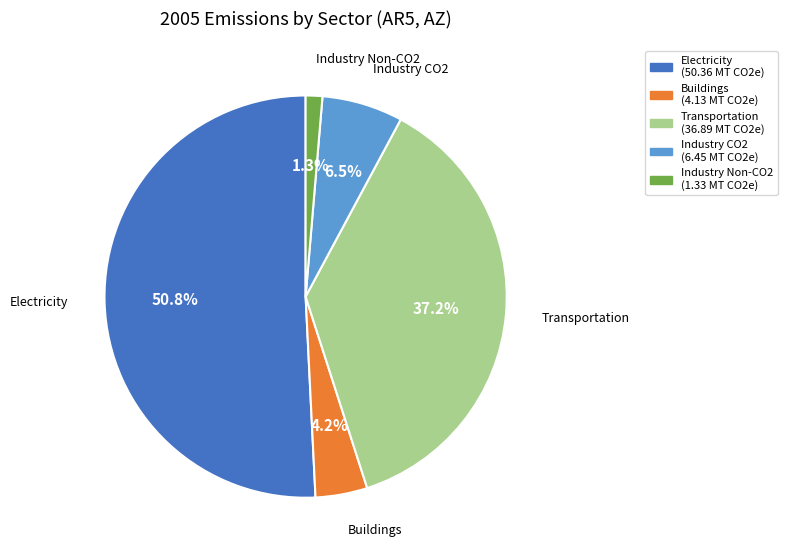

What percentage do Industry CO2 and Buildings together represent?

10.7%